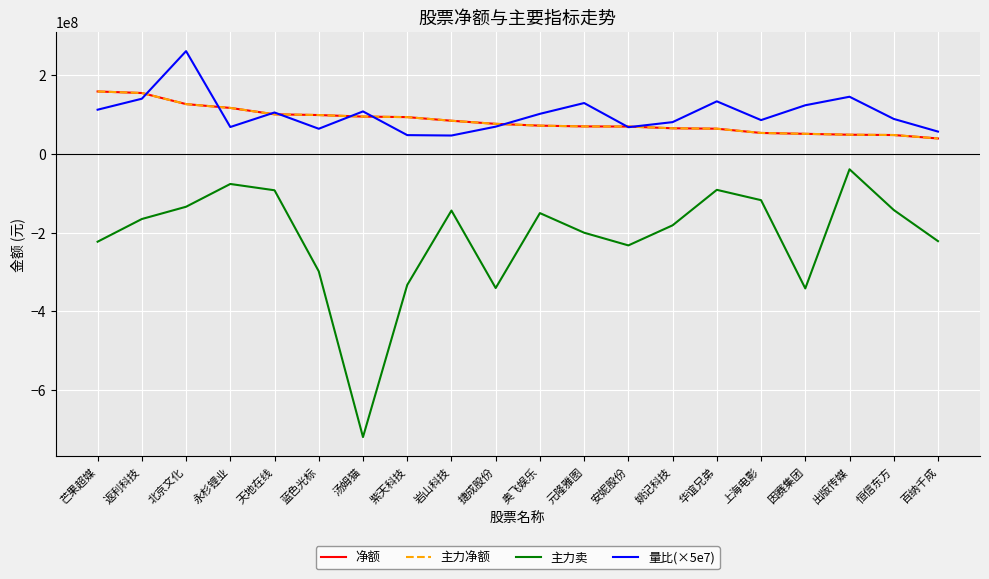

Is this an area chart (filled region under the line)?

No